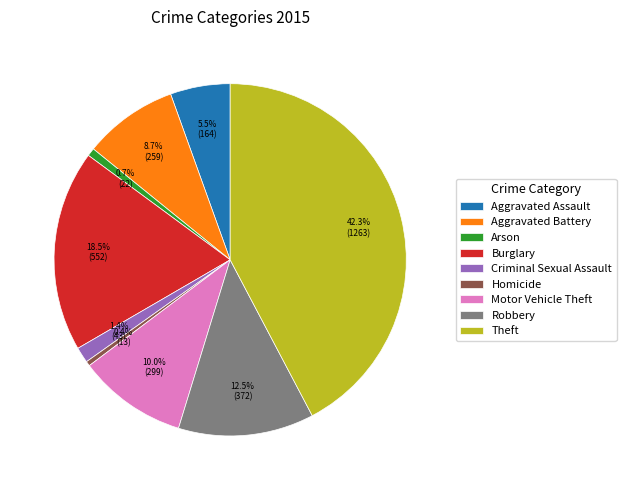

Which slice is the largest?

Theft